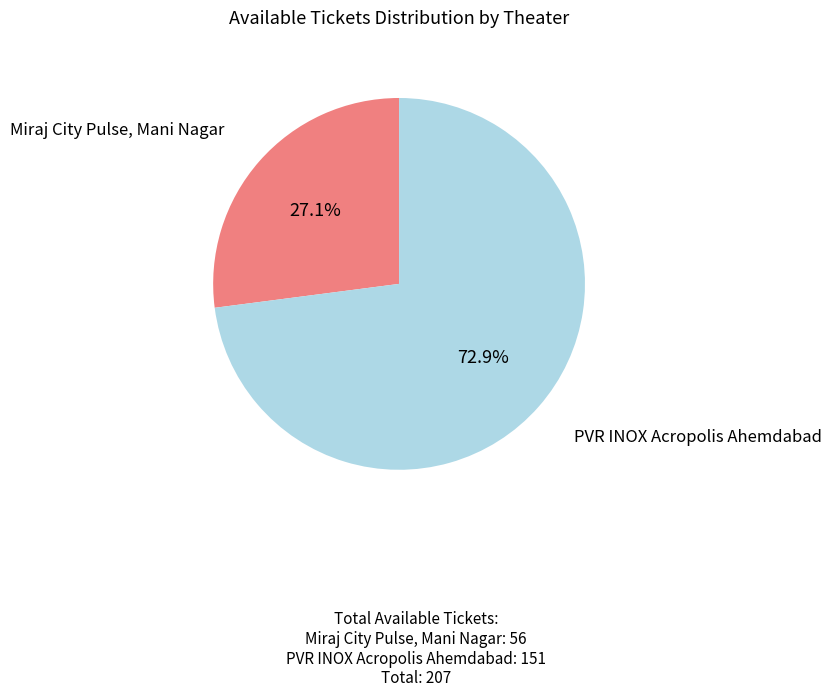

Does any single category account for the majority?

Yes